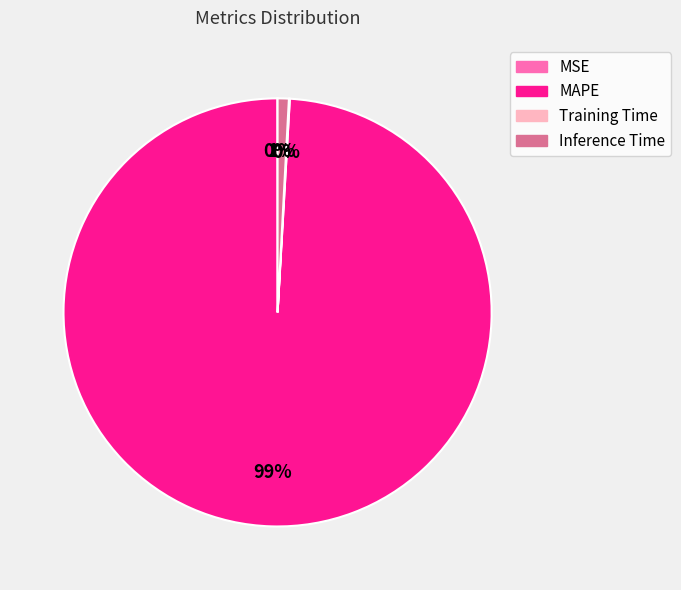

To the nearest percent, what is the average slice percentage?

25%